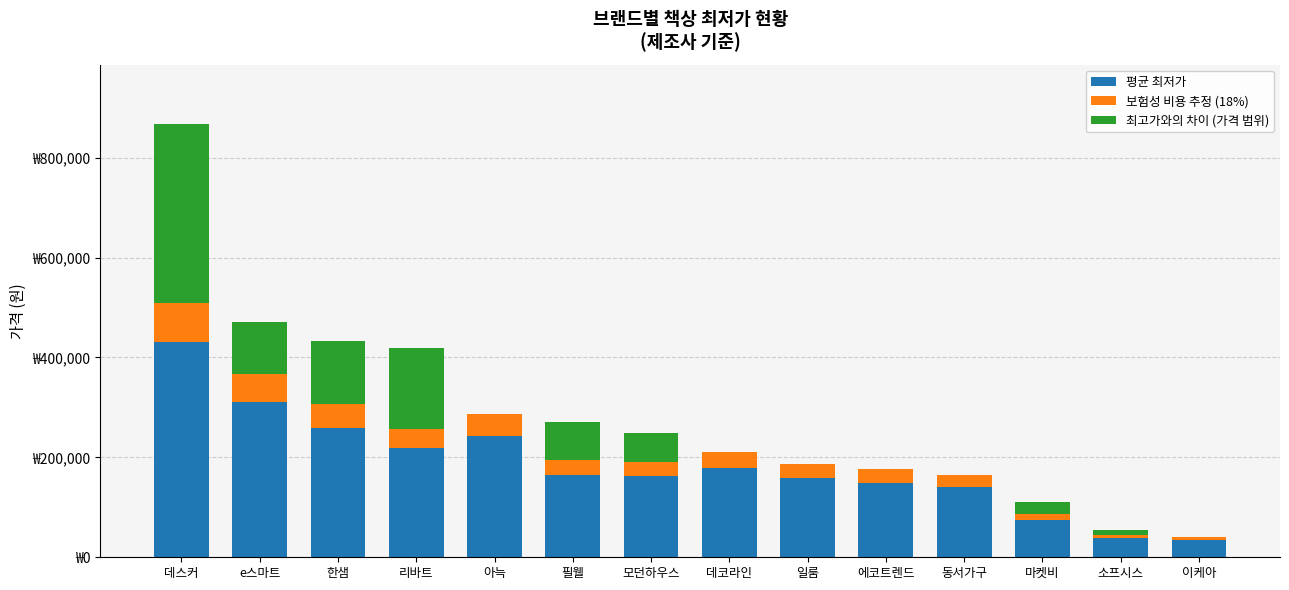

Are the bars grouped side by side (vs. stacked)?

No